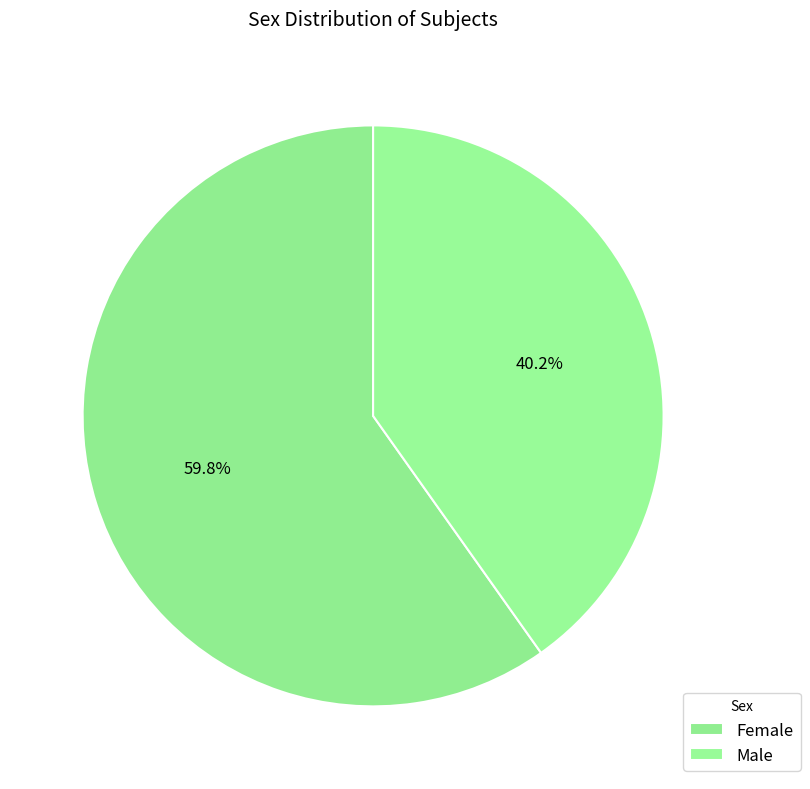

Which slice represents more than half of the pie?

Female